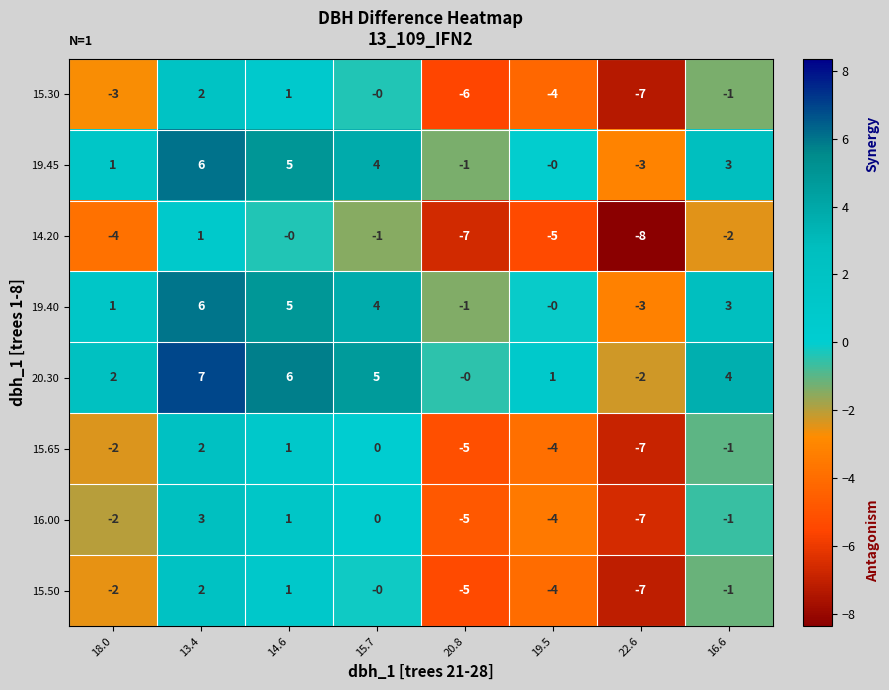

What is the difference between the maximum and minimum values in the 16.00 series?

10